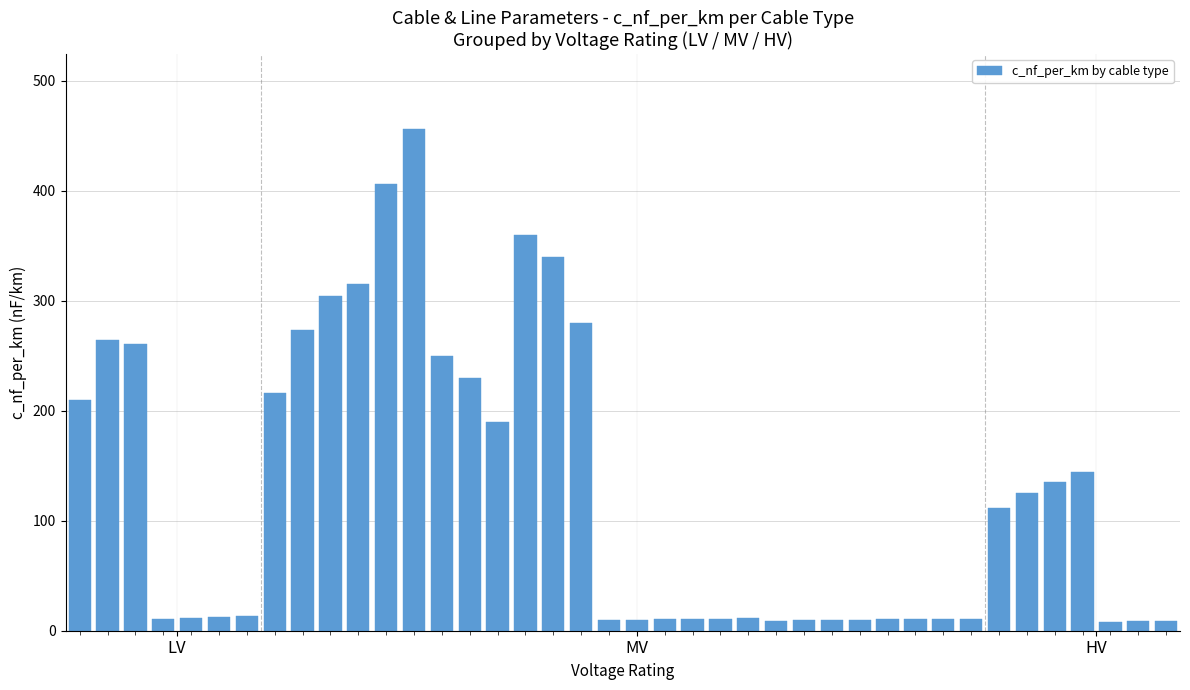

What is the greatest value displayed?

456.0